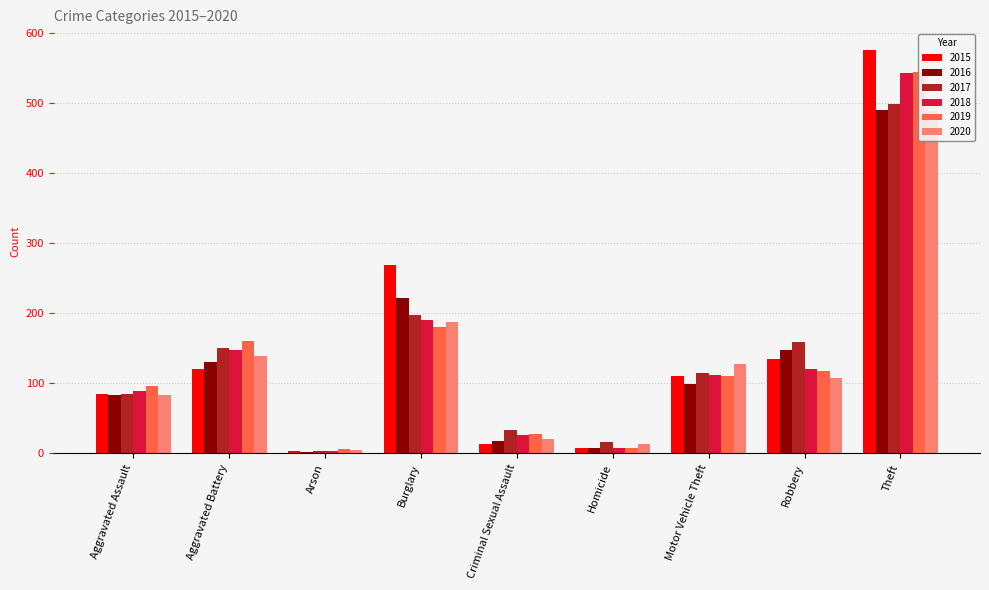

At Theft, list the series in order from largest to smallest.

2015, 2019, 2018, 2017, 2016, 2020